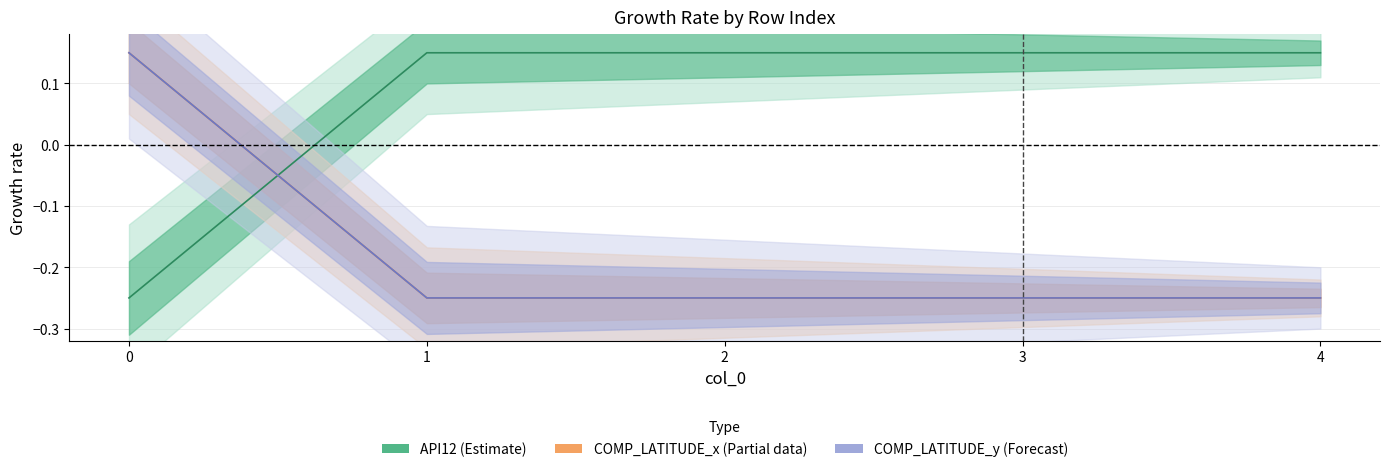

What is the sum of all COMP_LATITUDE_x values?

-0.8